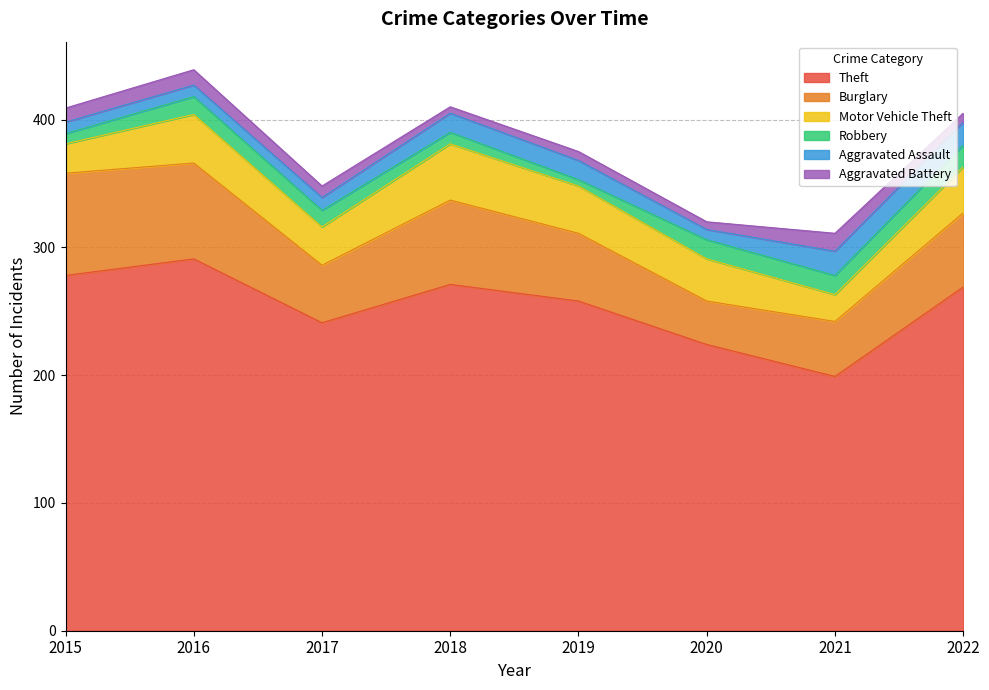

What is the value of the Theft point at the 4th from the left?

271